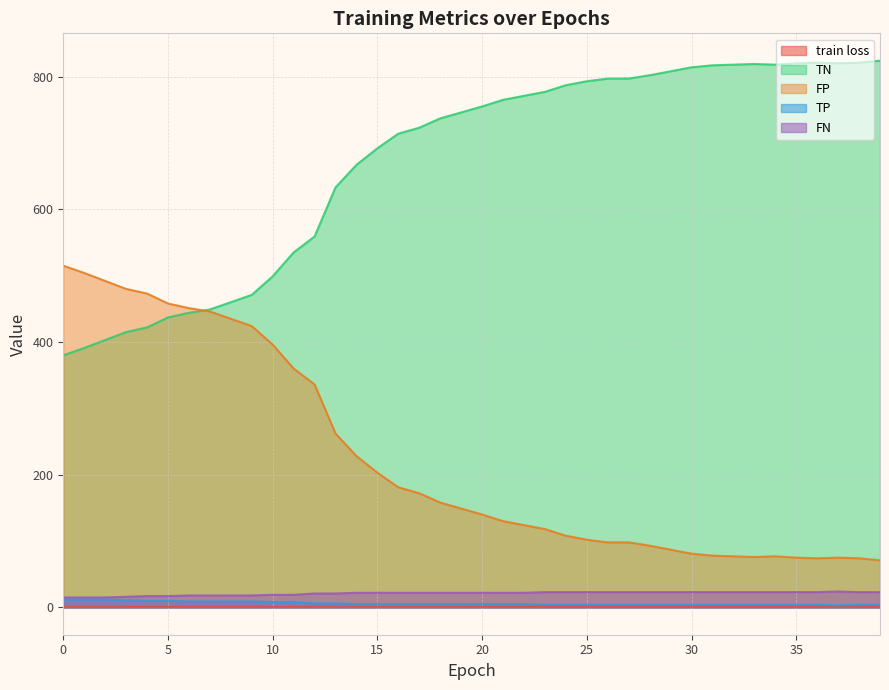

What is the average value of the train loss series?

0.7